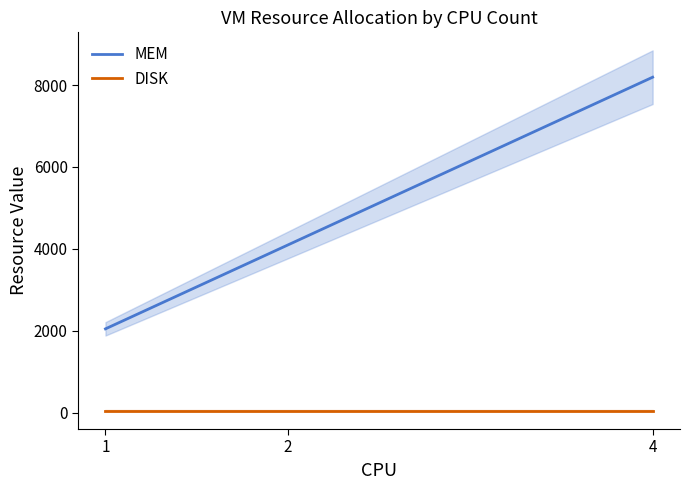

Which series changed the most between 1 and 4?

MEM